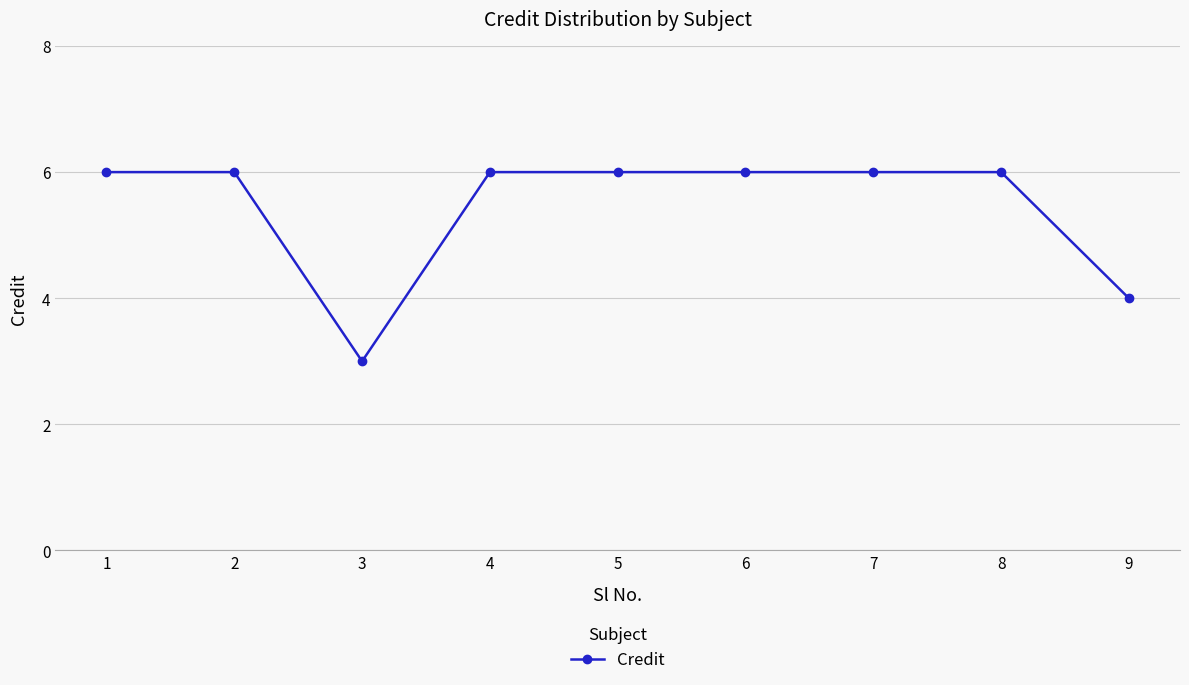

What is the maximum value shown in the chart?

6